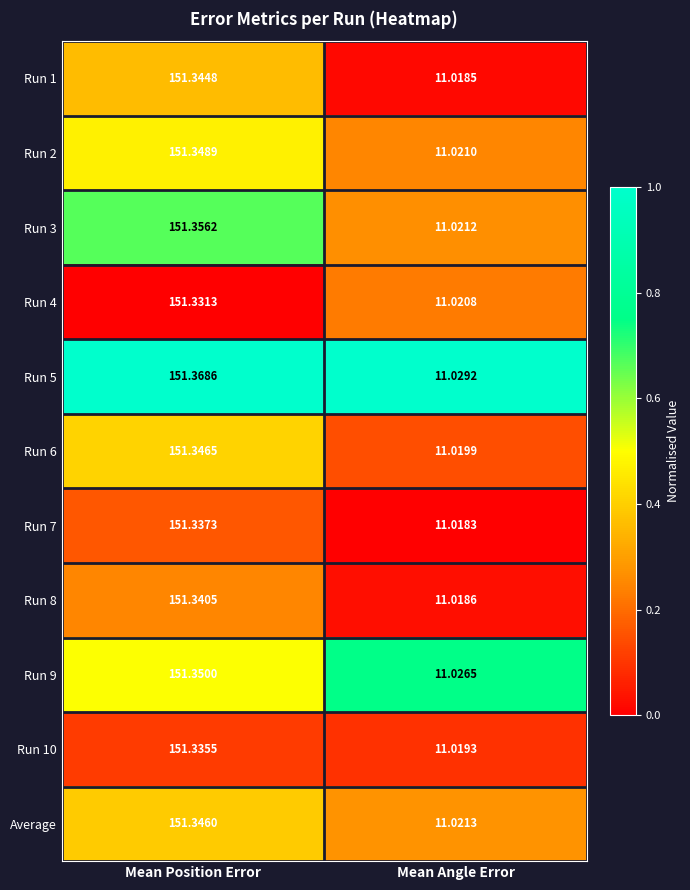

At which category is the sum across all series the highest?

Mean Position Error